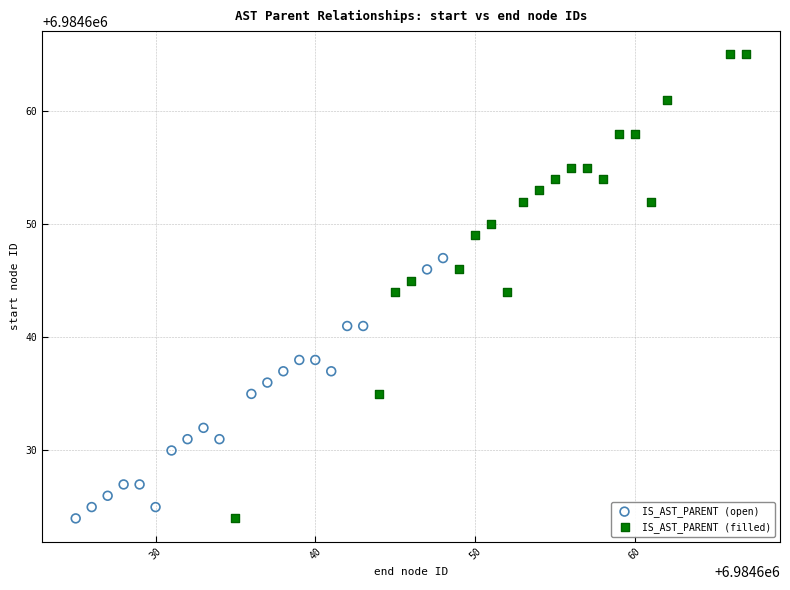

Which series has the widest spread of Y values?

IS_AST_PARENT (filled)